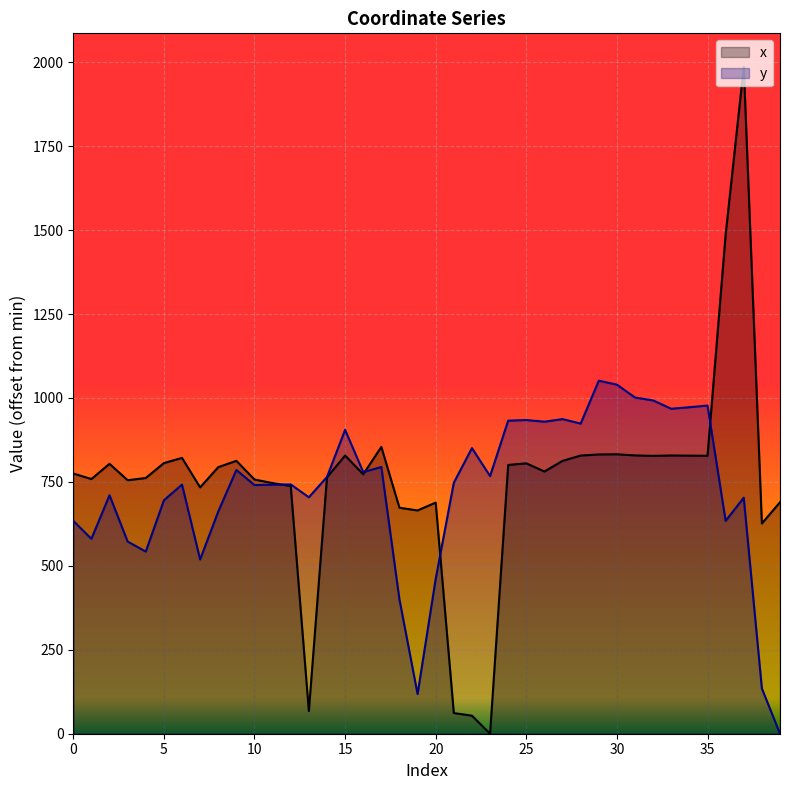

What is the spread (max minus min) of values at 33?

139.2